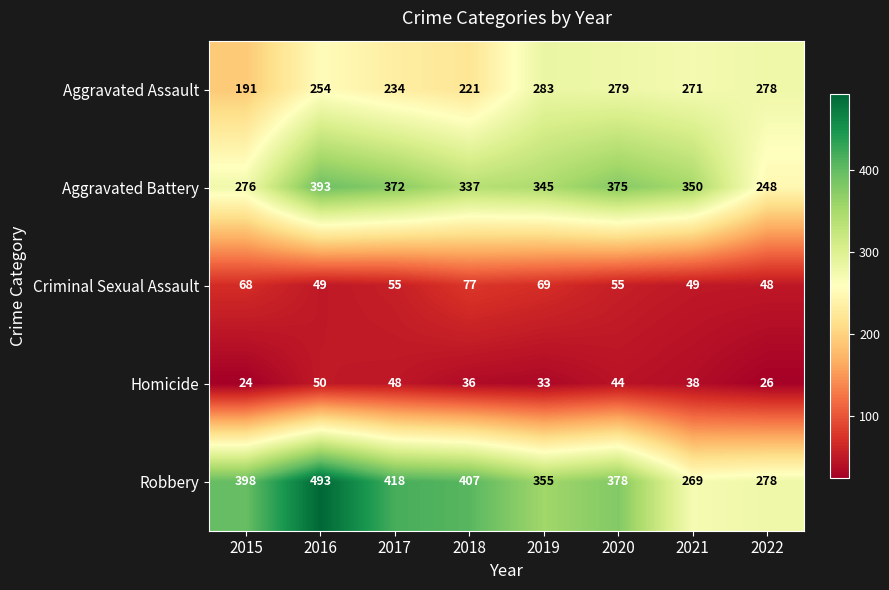

What is the approximate value of Robbery at 2019, to the nearest 10?

360